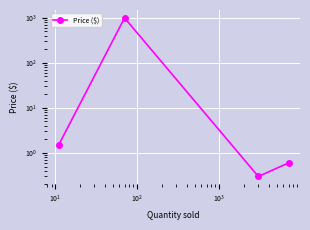

Reading left to right, extract all data points from this chart.

1.5	1000.0	0.3	0.6